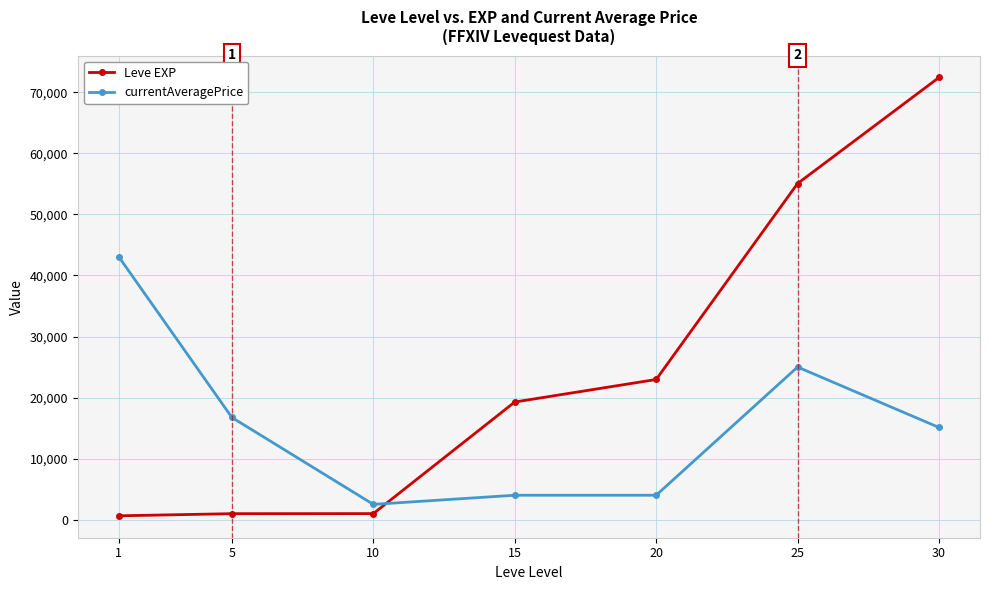

Is it true that currentAveragePrice equals 15100.0 at 30?

True